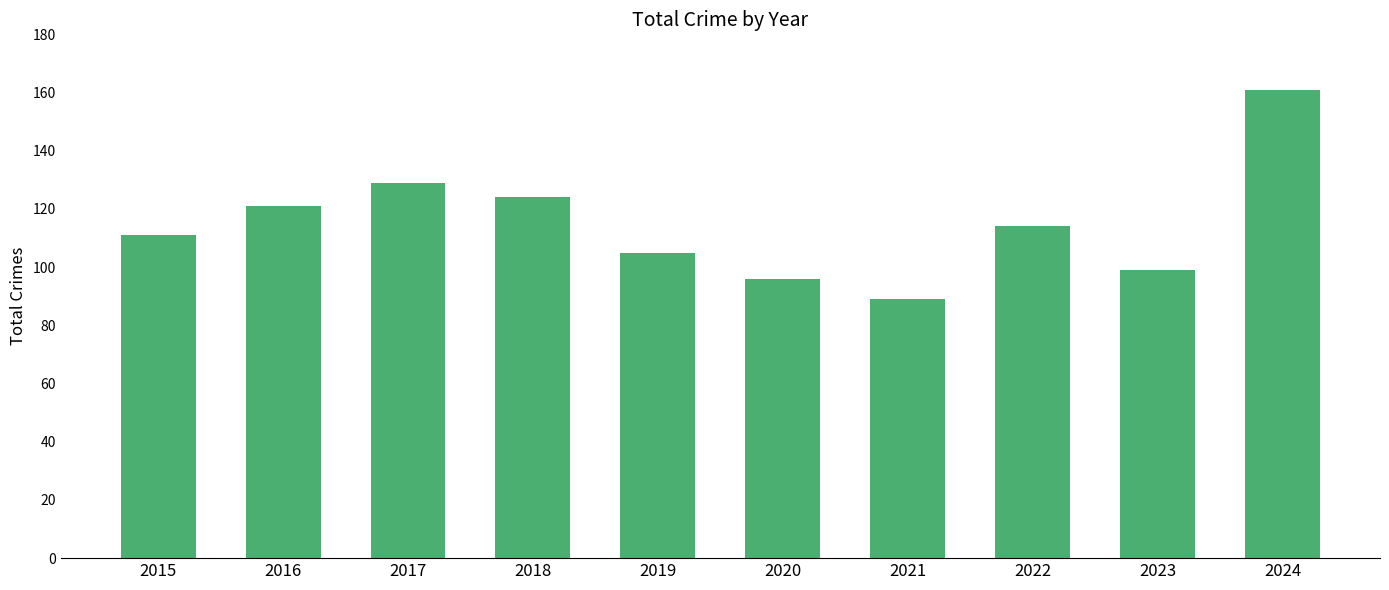

What is the difference between the second highest and minimum values?

40